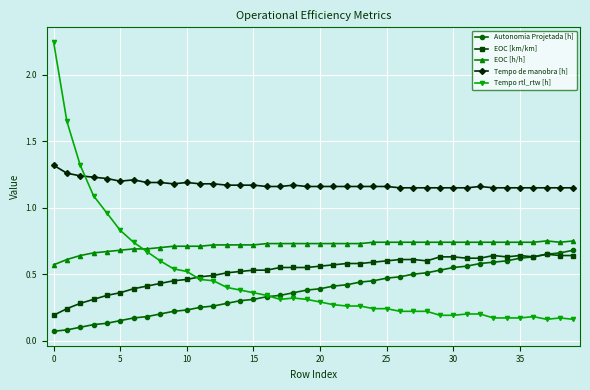

What is the sum of all EOC [km/km] values?

20.8